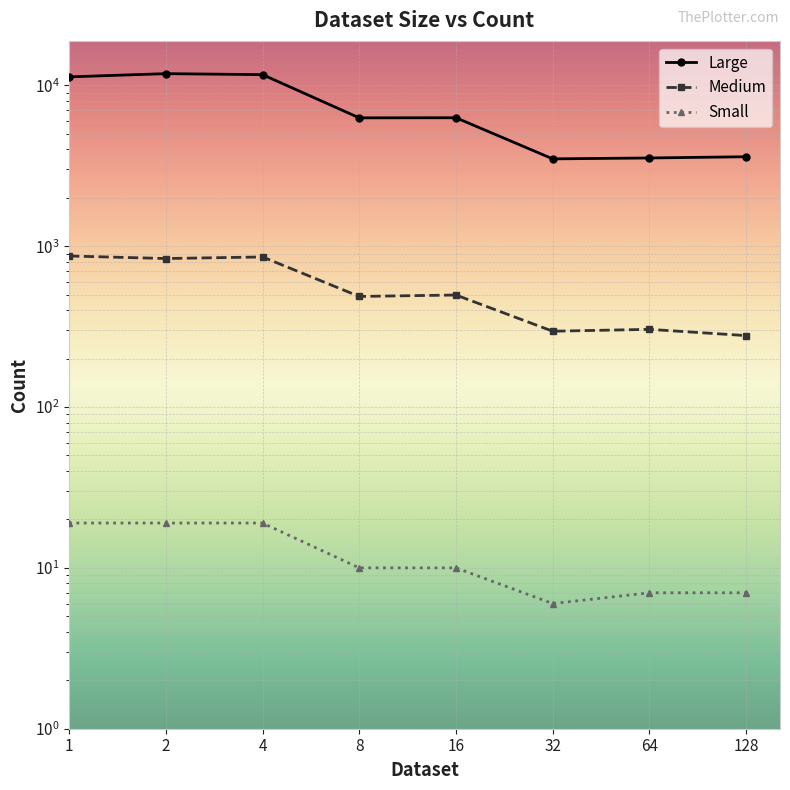

How many values in the Medium series are below 497?

4